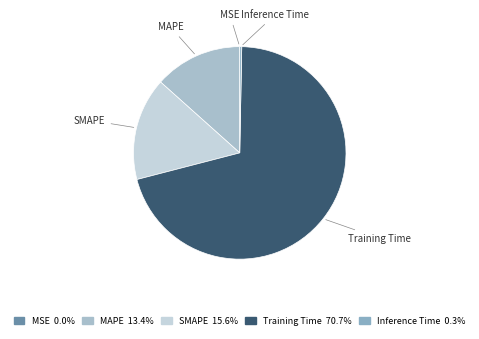

Is it true that Inference Time is 0% of the pie?

True